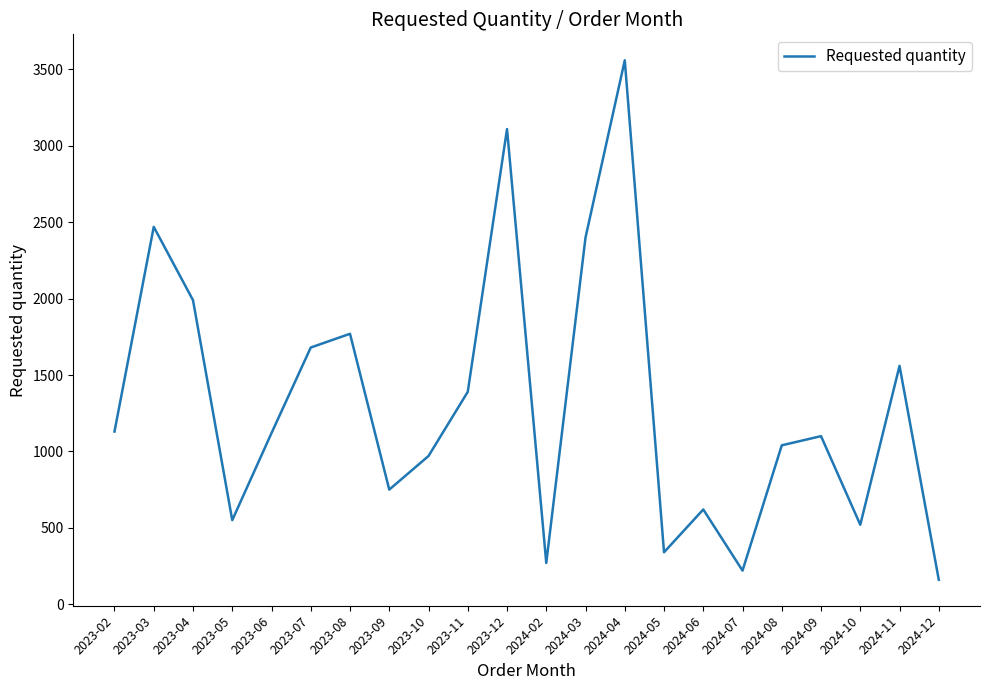

Approximately how many times larger is the value at 2024-06 compared to 2024-05?

1.8